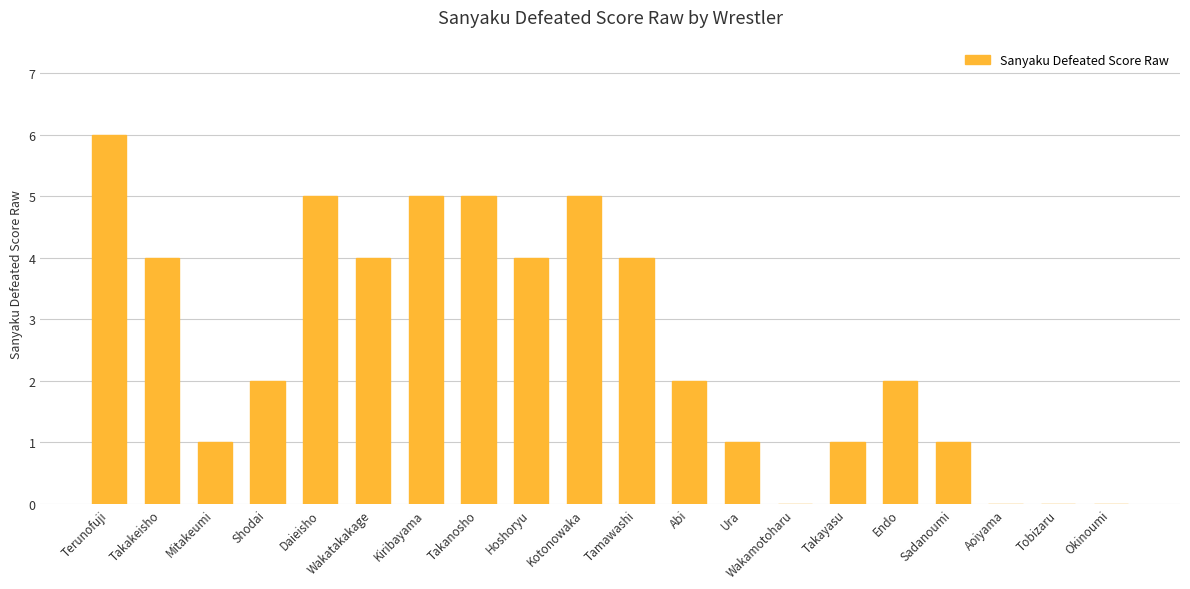

Between Shodai and Takakeisho, which is larger?

Takakeisho